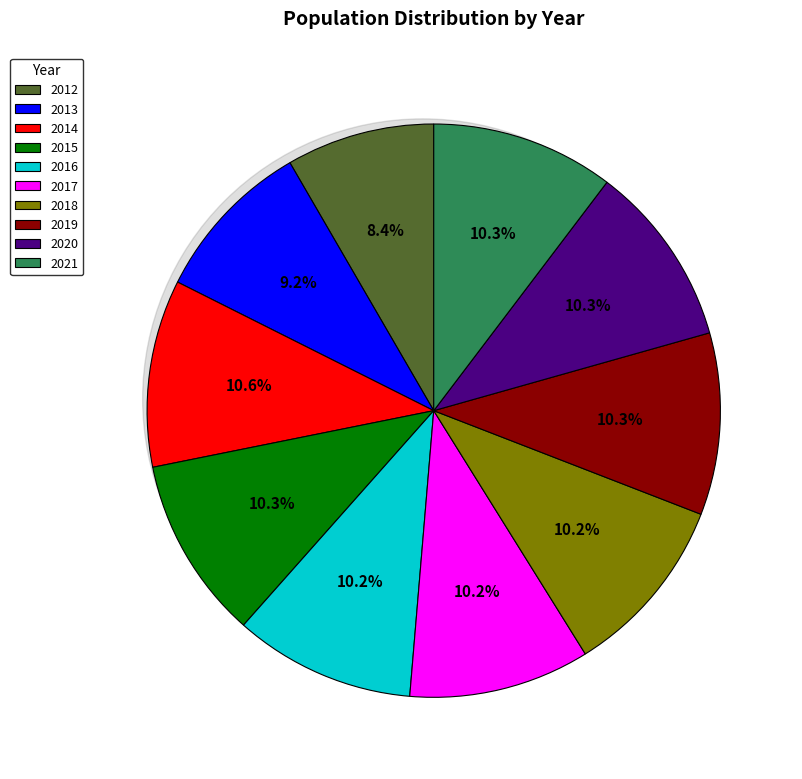

To the nearest percent, what percentage of the pie is 2016?

10%